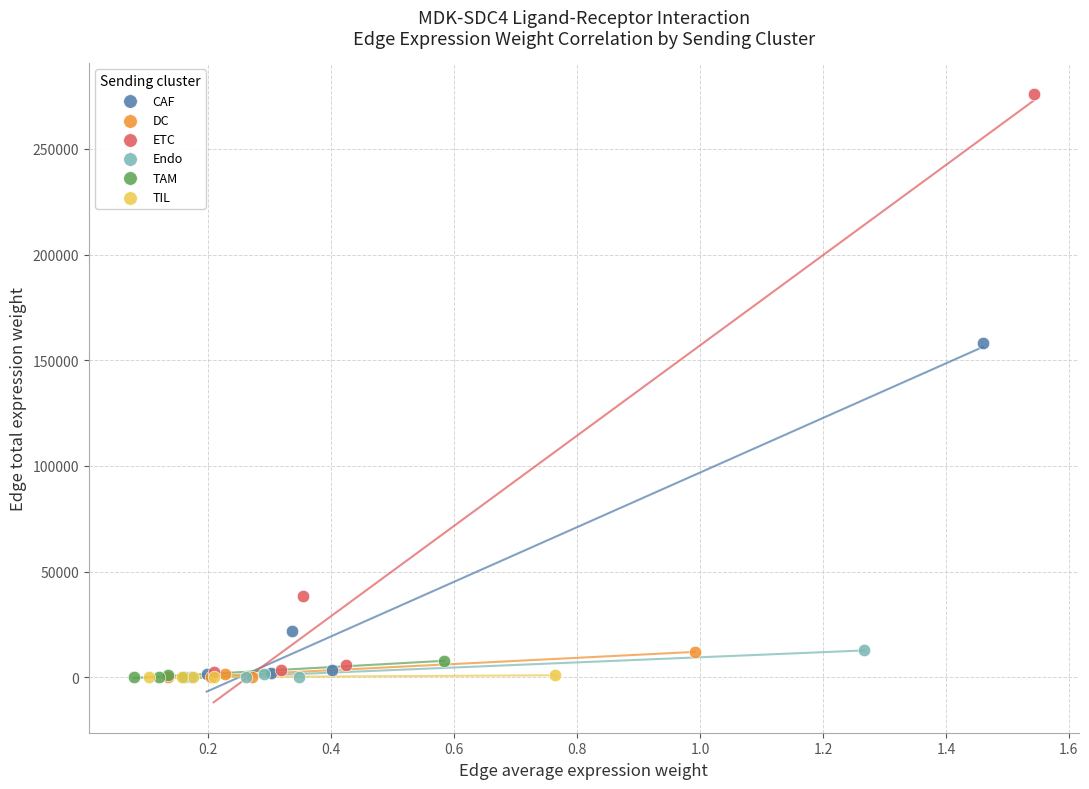

What are all the series names shown in the legend?

CAF, DC, ETC, Endo, TAM, TIL